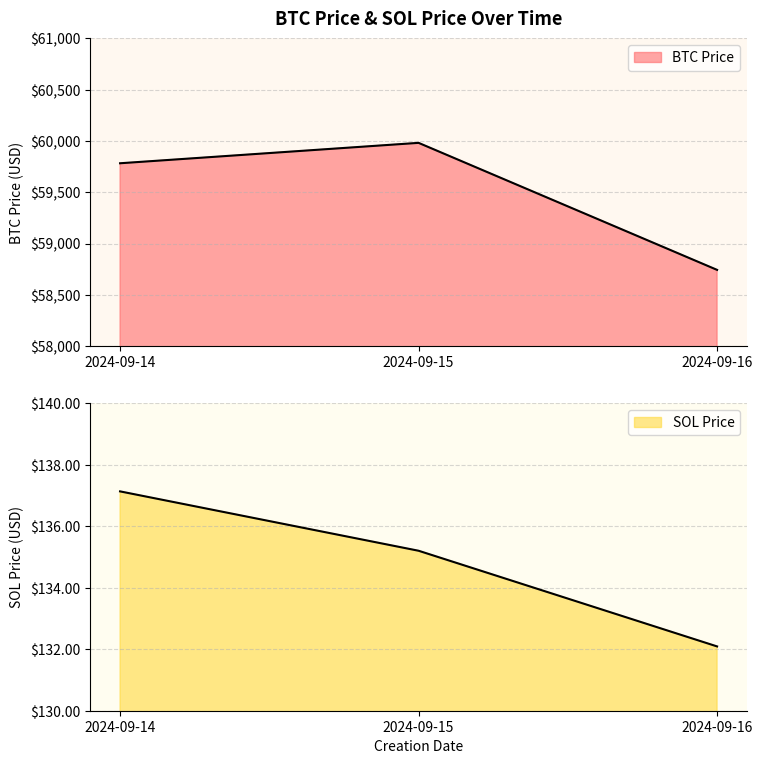

What is the value of the BTC Price point at the 3rd from the left?

58743.1